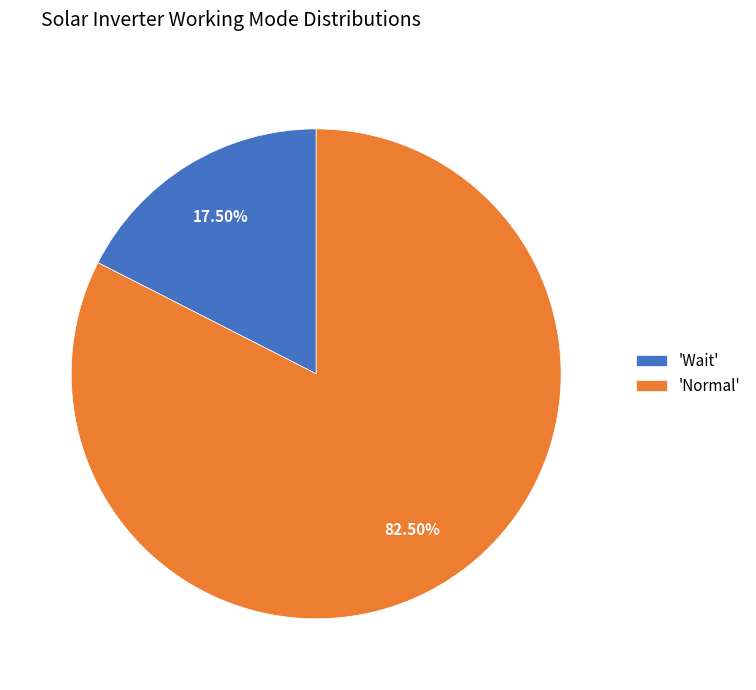

Rank the categories by value from lowest to highest.

'Wait', 'Normal'